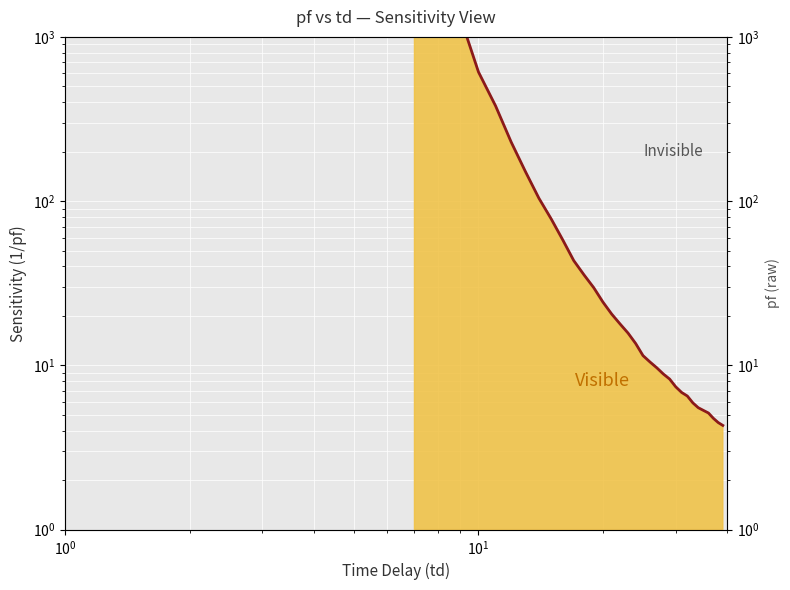

The chart shows a value of 14.8 at 11. True or false?

False